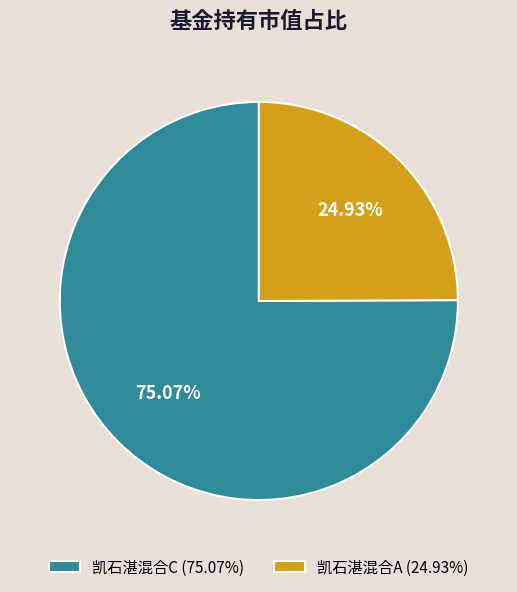

Which slice is the smallest?

凯石湛混合A